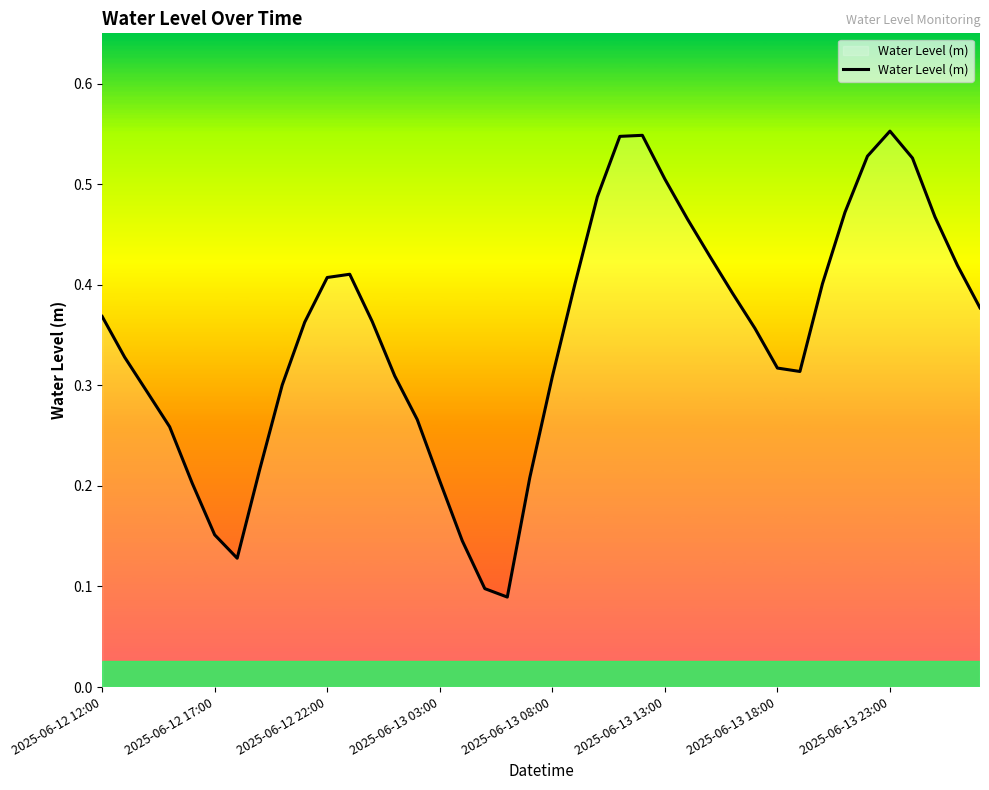

Does the chart have visible grid lines?

No